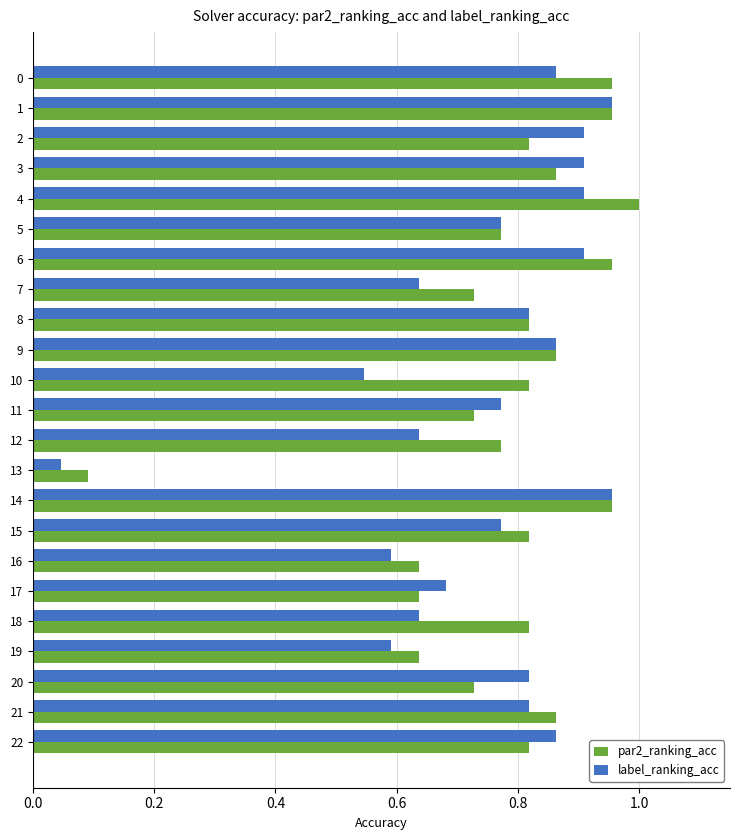

What is the sum of all par2_ranking_acc values?

18.0